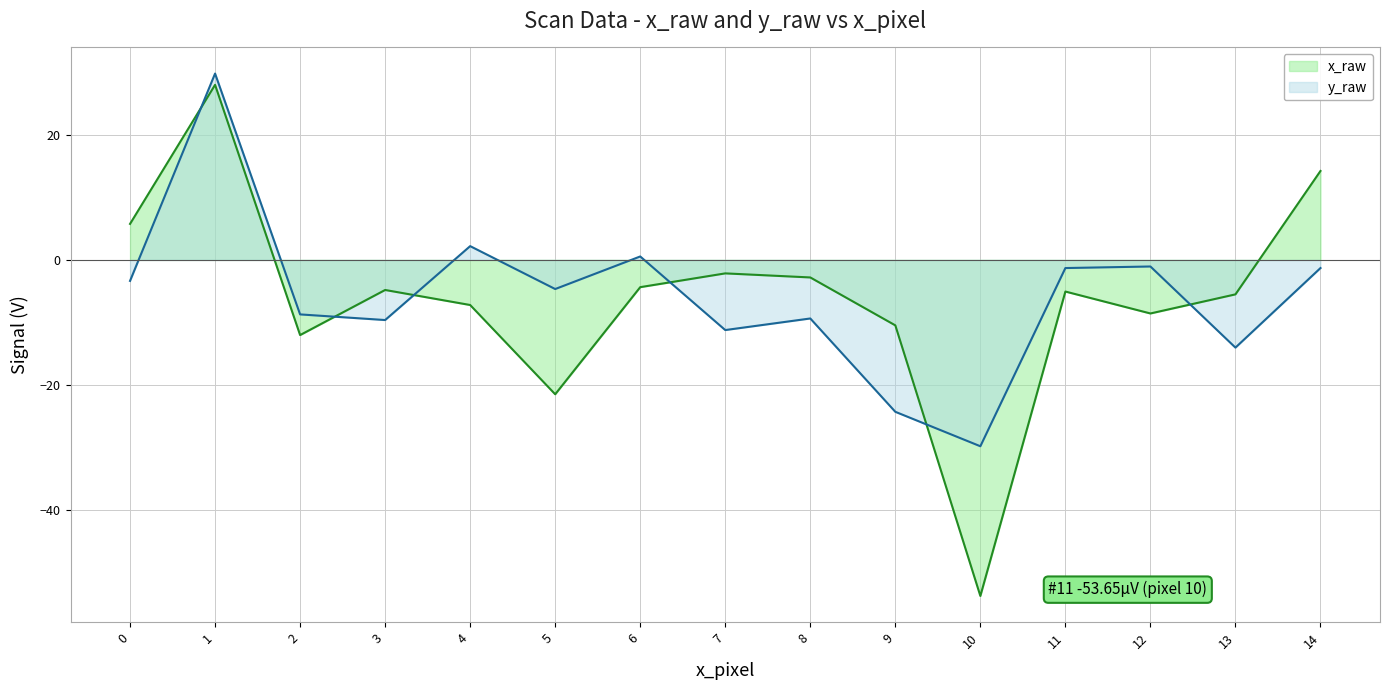

How many lines are shown in the chart?

2